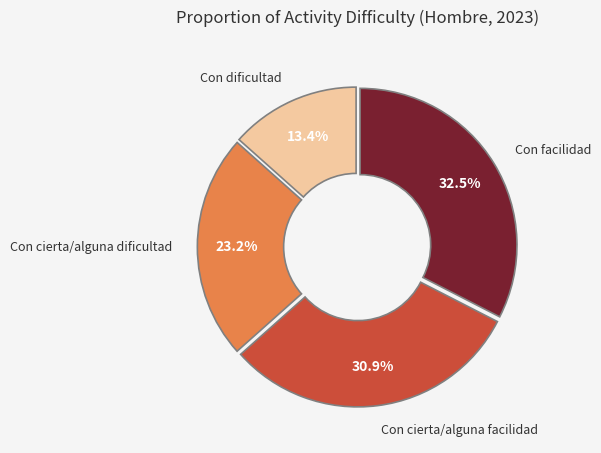

Rank the categories by value from lowest to highest.

Con dificultad, Con cierta/alguna dificultad, Con cierta/alguna facilidad, Con facilidad